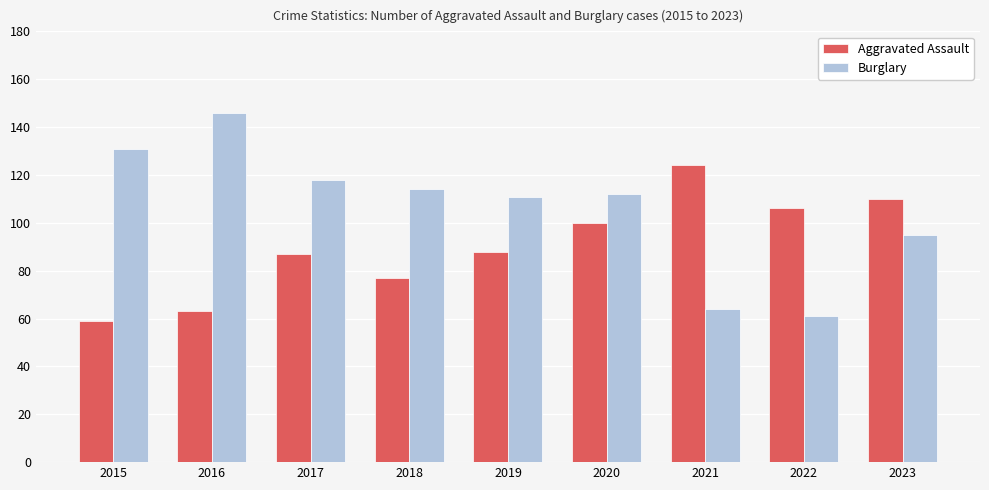

Reading left to right, what are all the values shown in this chart?

Aggravated Assault: 2015=59	2016=63	2017=87	2018=77	2019=88	2020=100	2021=124	2022=106	2023=110
Burglary: 2015=131	2016=146	2017=118	2018=114	2019=111	2020=112	2021=64	2022=61	2023=95